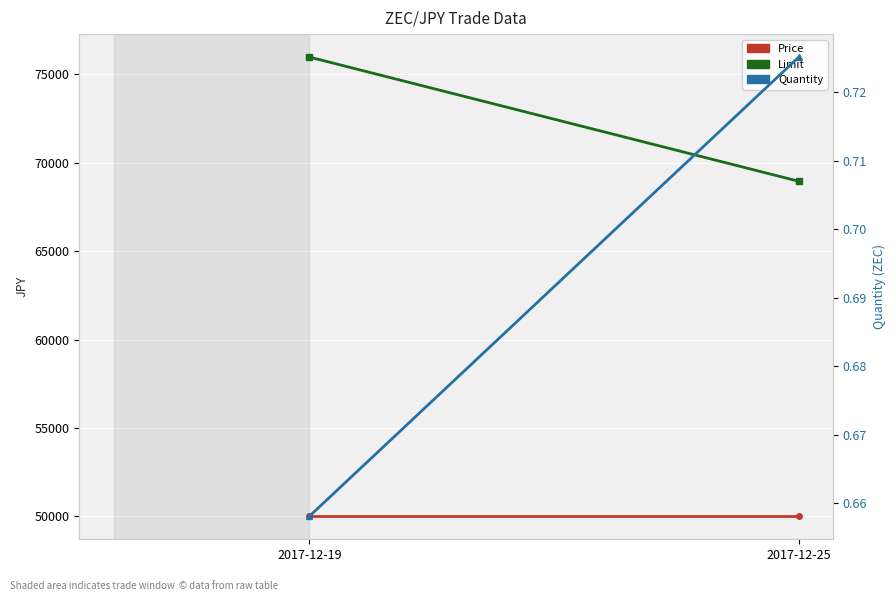

Reading left to right, extract all data points from this chart.

Price: 2017-12-19=50000.0	2017-12-25=50000.0
Limit: 2017-12-19=75979.8	2017-12-25=68953.2
Quantity: 2017-12-19=0.7	2017-12-25=0.7